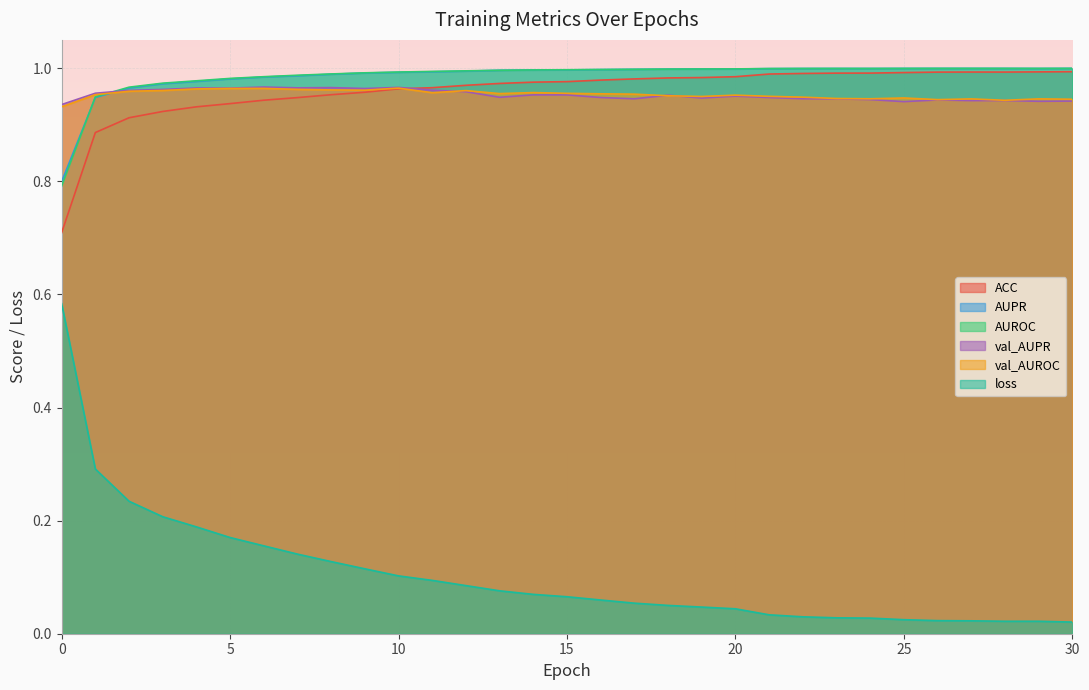

Reading left to right, extract all data points from this chart.

ACC: 0=0.7	1=0.9	2=0.9	3=0.9	4=0.9	5=0.9	6=0.9	7=0.9	8=1.0	9=1.0	10=1.0	11=1.0	12=1.0	13=1.0	14=1.0	15=1.0	16=1.0	17=1.0	18=1.0	19=1.0	20=1.0	21=1.0	22=1.0	23=1.0	24=1.0	25=1.0	26=1.0	27=1.0	28=1.0	29=1.0	30=1.0
AUPR: 0=0.8	1=0.9	2=1.0	3=1.0	4=1.0	5=1.0	6=1.0	7=1.0	8=1.0	9=1.0	10=1.0	11=1.0	12=1.0	13=1.0	14=1.0	15=1.0	16=1.0	17=1.0	18=1.0	19=1.0	20=1.0	21=1.0	22=1.0	23=1.0	24=1.0	25=1.0	26=1.0	27=1.0	28=1.0	29=1.0	30=1.0
AUROC: 0=0.8	1=0.9	2=1.0	3=1.0	4=1.0	5=1.0	6=1.0	7=1.0	8=1.0	9=1.0	10=1.0	11=1.0	12=1.0	13=1.0	14=1.0	15=1.0	16=1.0	17=1.0	18=1.0	19=1.0	20=1.0	21=1.0	22=1.0	23=1.0	24=1.0	25=1.0	26=1.0	27=1.0	28=1.0	29=1.0	30=1.0
val_AUPR: 0=0.9	1=1.0	2=1.0	3=1.0	4=1.0	5=1.0	6=1.0	7=1.0	8=1.0	9=1.0	10=1.0	11=1.0	12=1.0	13=0.9	14=1.0	15=1.0	16=0.9	17=0.9	18=1.0	19=0.9	20=1.0	21=0.9	22=0.9	23=0.9	24=0.9	25=0.9	26=0.9	27=0.9	28=0.9	29=0.9	30=0.9
val_AUROC: 0=0.9	1=1.0	2=1.0	3=1.0	4=1.0	5=1.0	6=1.0	7=1.0	8=1.0	9=1.0	10=1.0	11=1.0	12=1.0	13=1.0	14=1.0	15=1.0	16=1.0	17=1.0	18=1.0	19=0.9	20=1.0	21=1.0	22=0.9	23=0.9	24=0.9	25=0.9	26=0.9	27=0.9	28=0.9	29=0.9	30=0.9
loss: 0=0.6	1=0.3	2=0.2	3=0.2	4=0.2	5=0.2	6=0.2	7=0.1	8=0.1	9=0.1	10=0.1	11=0.1	12=0.1	13=0.1	14=0.1	15=0.1	16=0.1	17=0.1	18=0.1	19=0.0	20=0.0	21=0.0	22=0.0	23=0.0	24=0.0	25=0.0	26=0.0	27=0.0	28=0.0	29=0.0	30=0.0